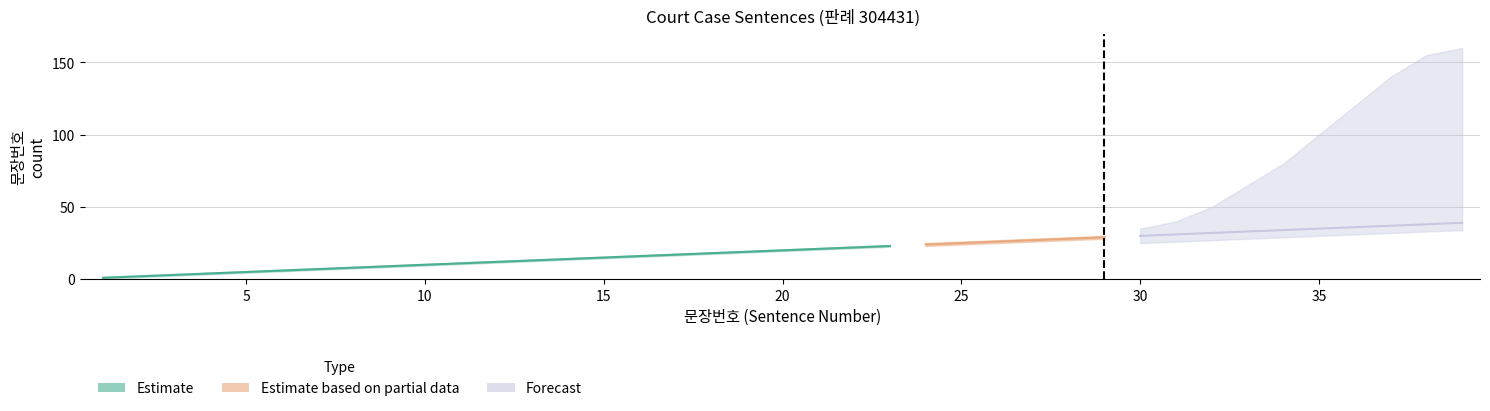

What is the sum of all Forecast values?

345